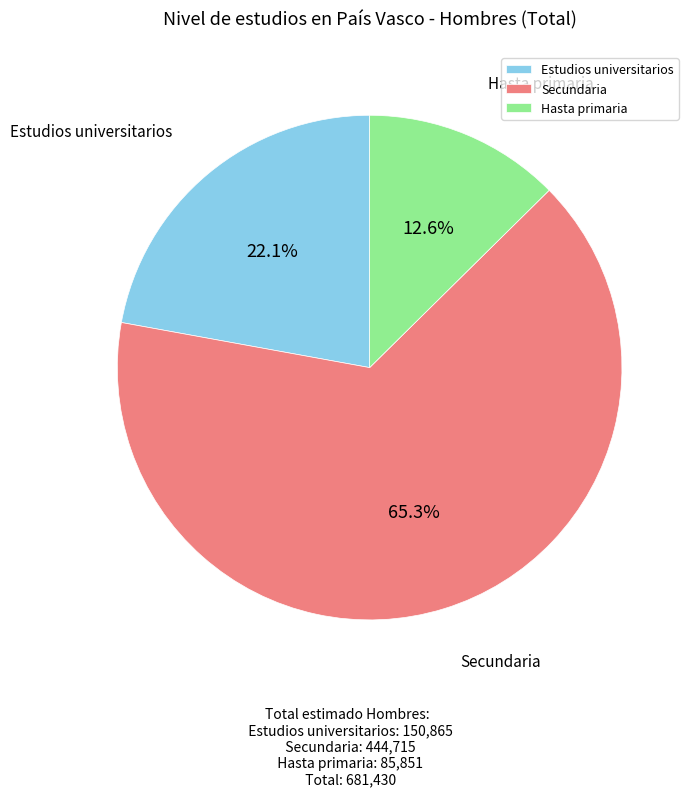

To the nearest percent, what is the difference between the largest and smallest slice percentages?

53%